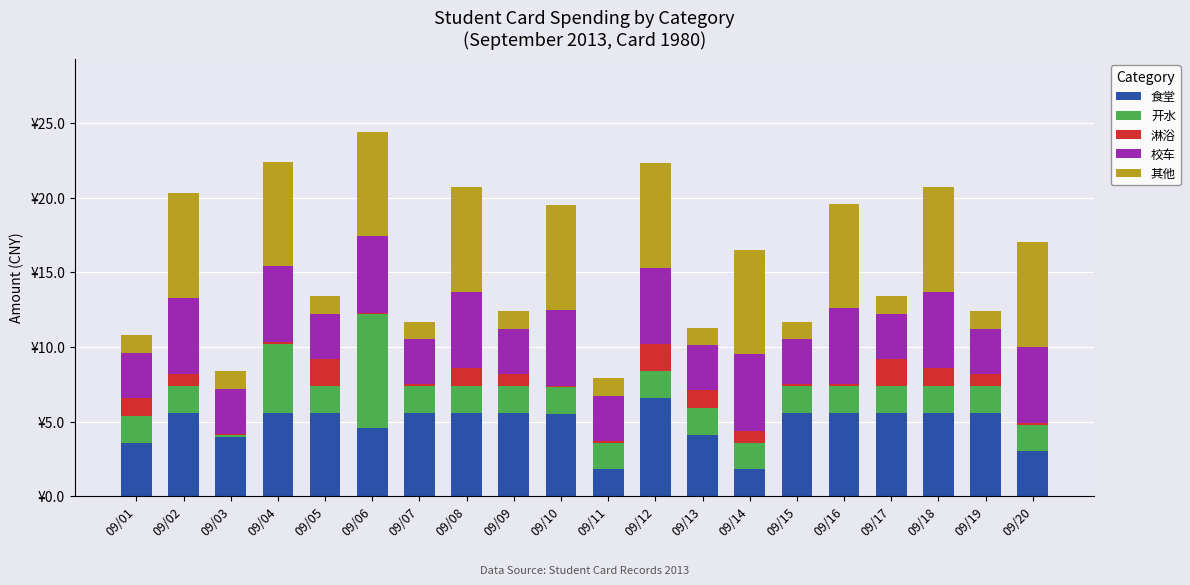

Which series changed the most between 09/09 and 09/10?

其他